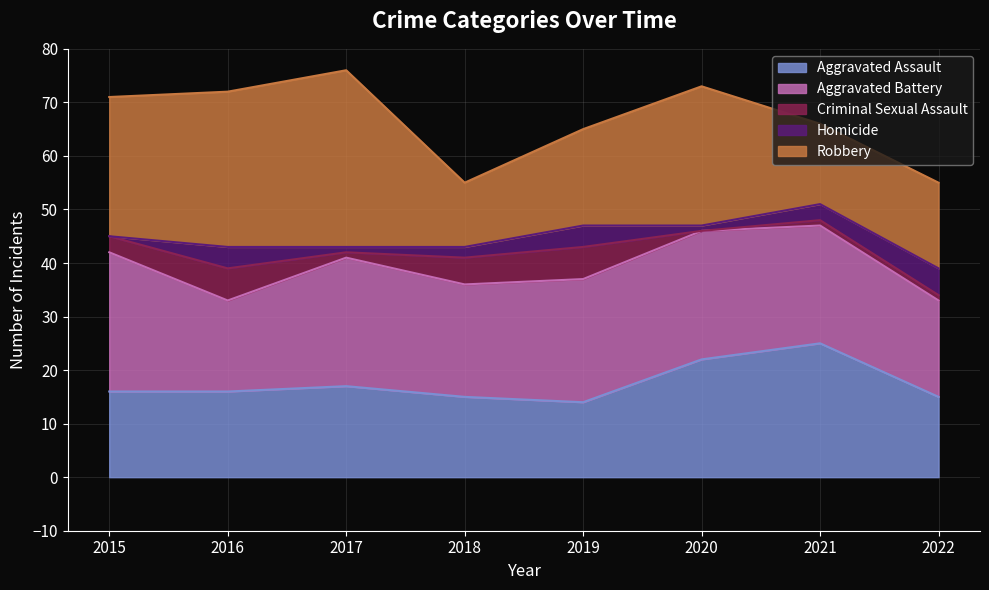

What is the difference between the maximum and minimum values in the Aggravated Battery series?

9